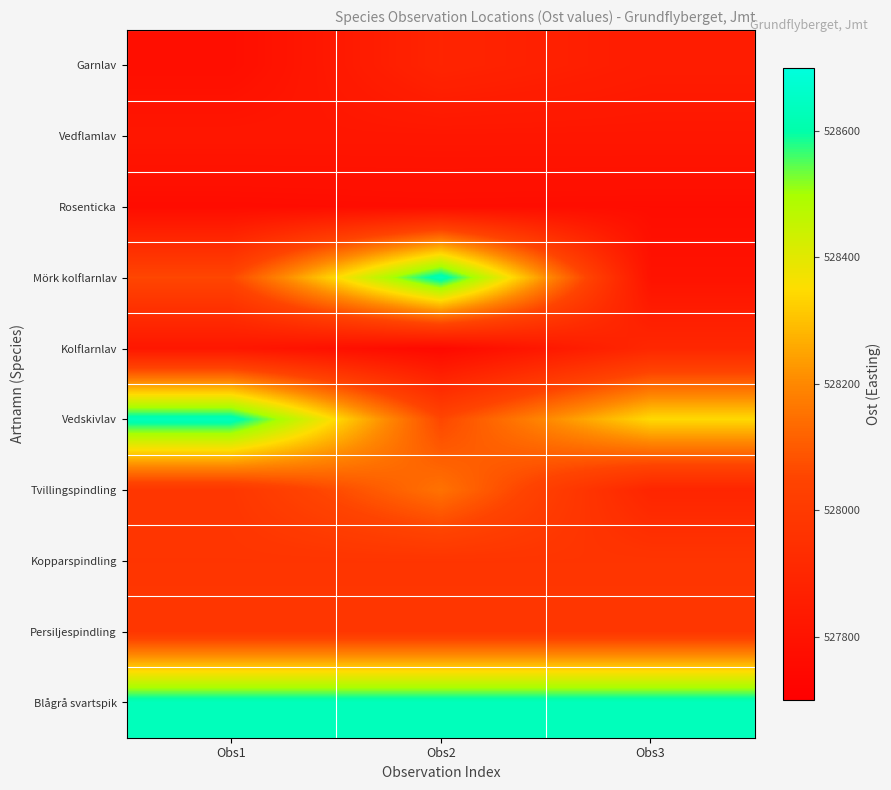

Which series changed the most between Obs1 and Obs3?

Vedskivlav